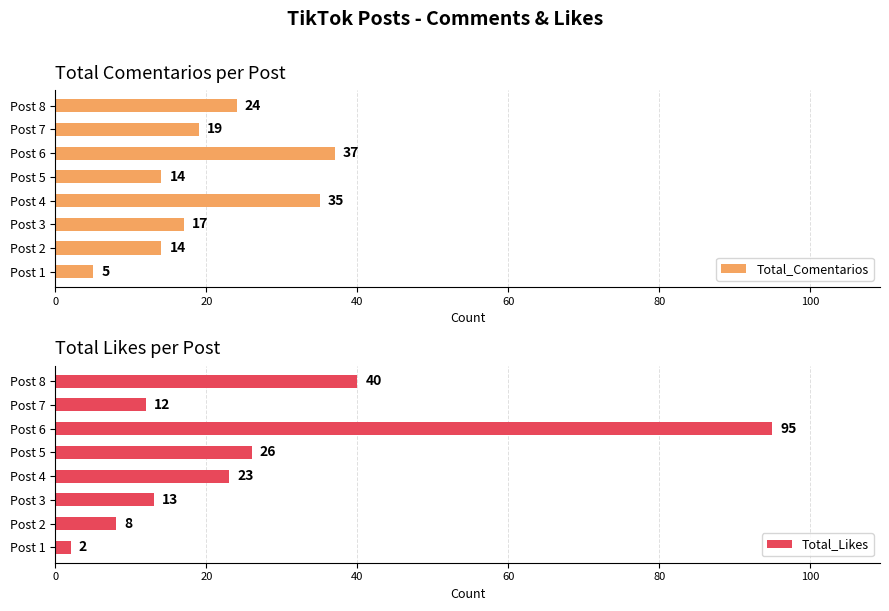

Where is Total_Comentarios nearest to the value 21?

Post 7